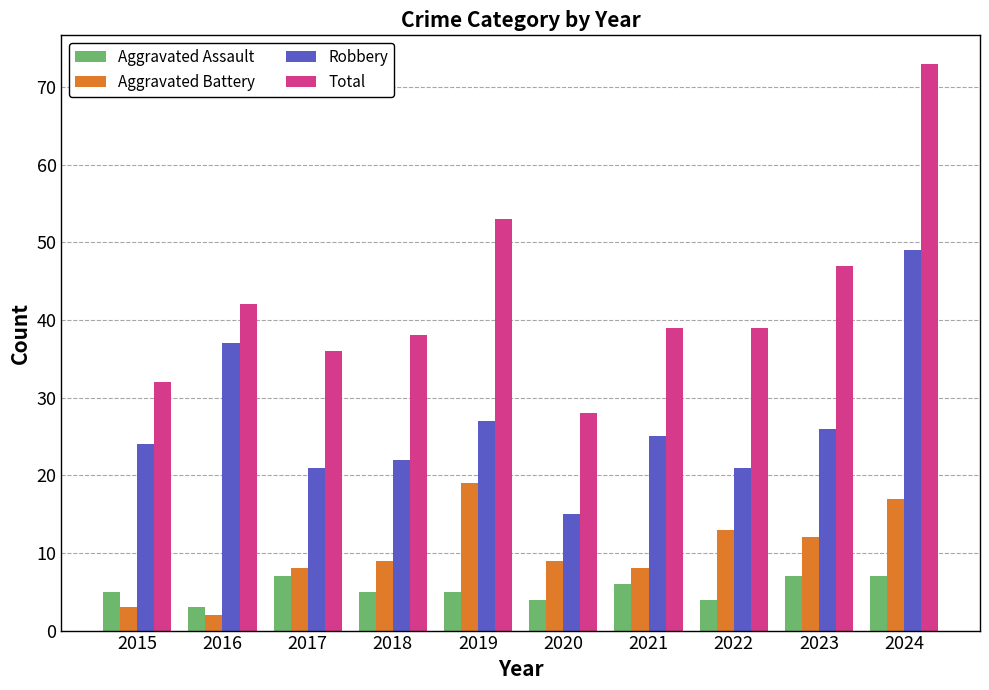

What is the total value across all series at 2020?

56